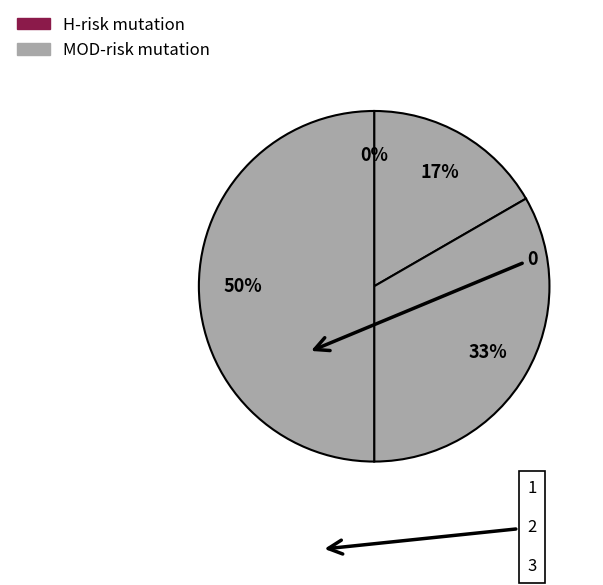

Is it true that 0 is 1% of the pie?

False